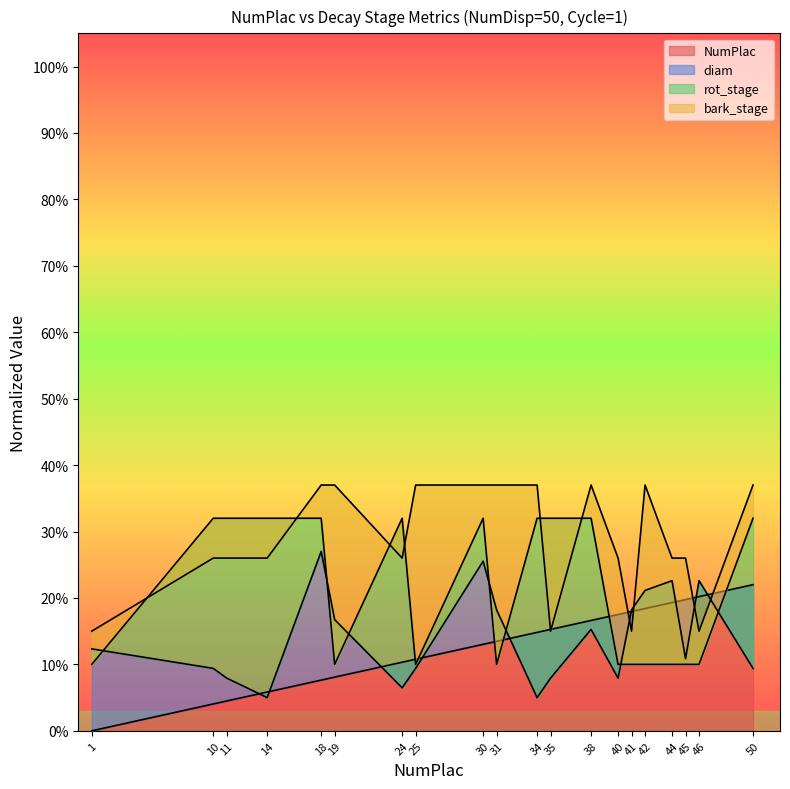

What is the value of the rot_stage point at the 11th from the left?

0.3